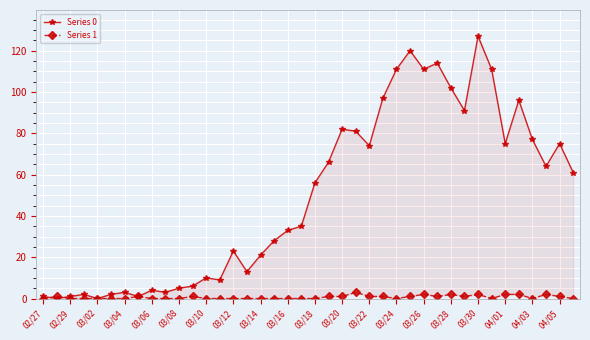

What is the approximate value of Series 0 at 35?

96